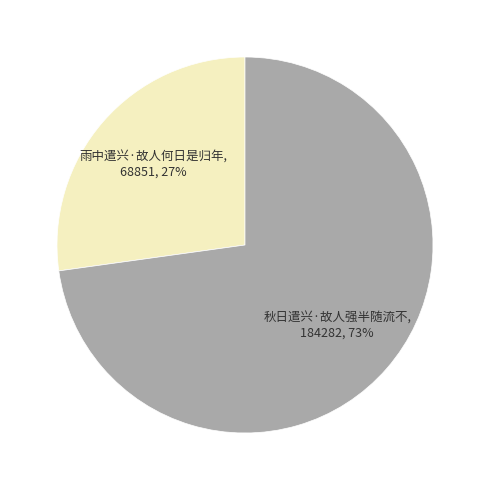

Is the sum of 雨中遣兴·故人何日是归年 and 秋日遣兴·故人强半随流不 greater than half?

Yes